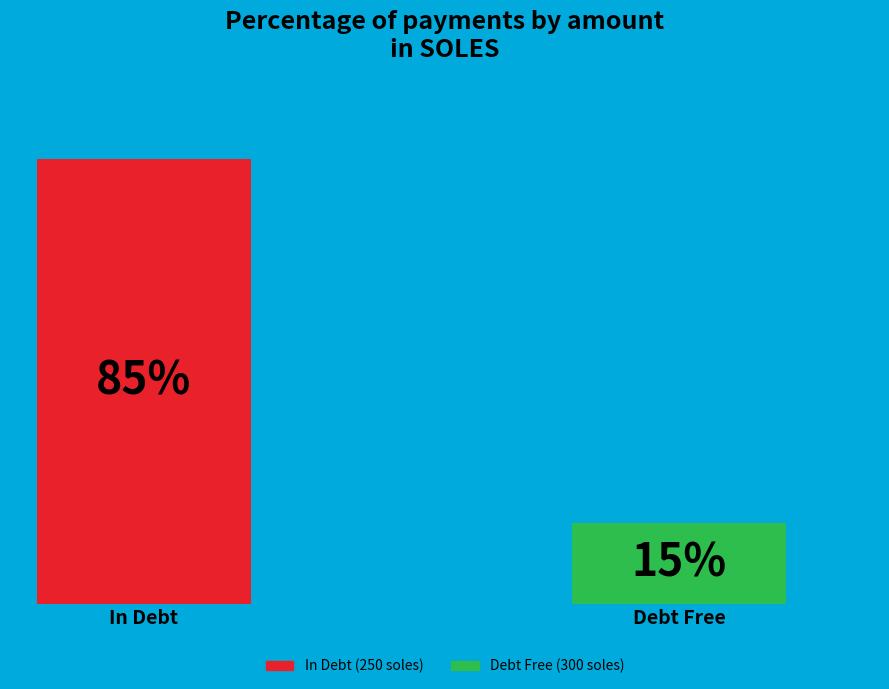

Which series has the largest range (max minus min)?

In Debt (250 soles)